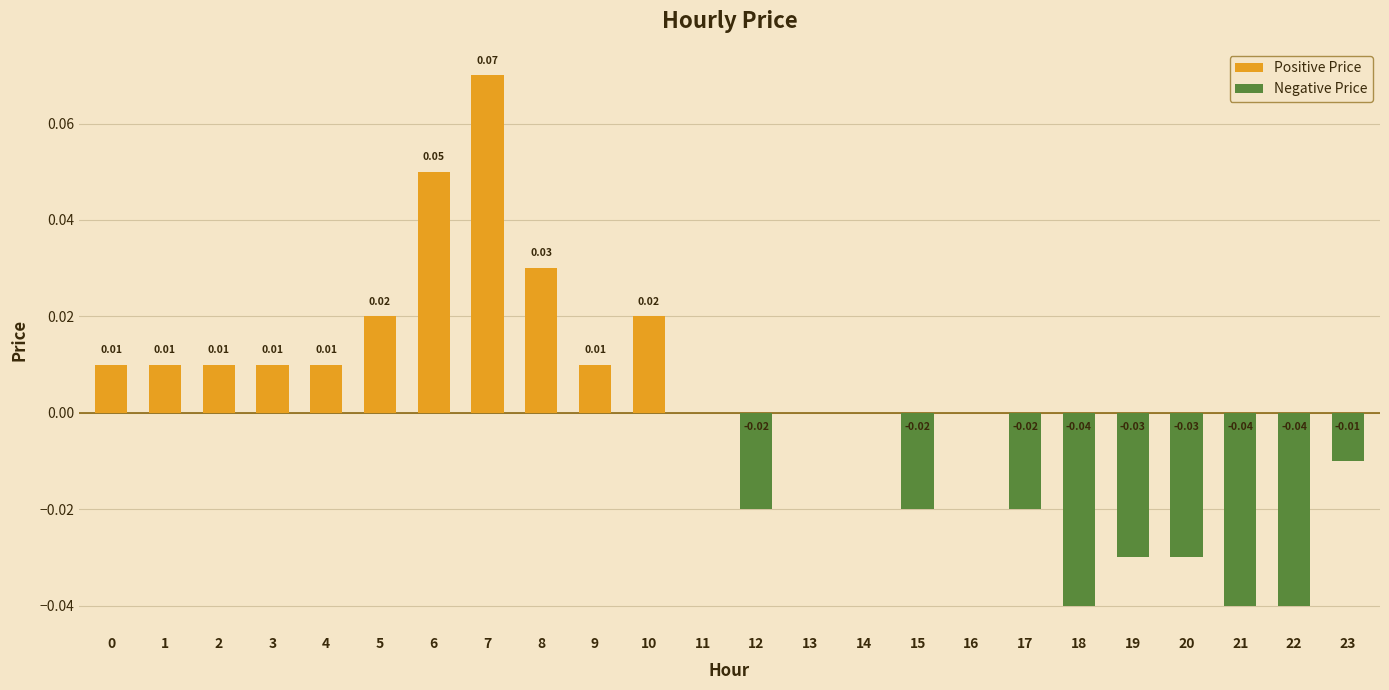

List the series in order of their peak value, lowest first.

Negative Price, Positive Price